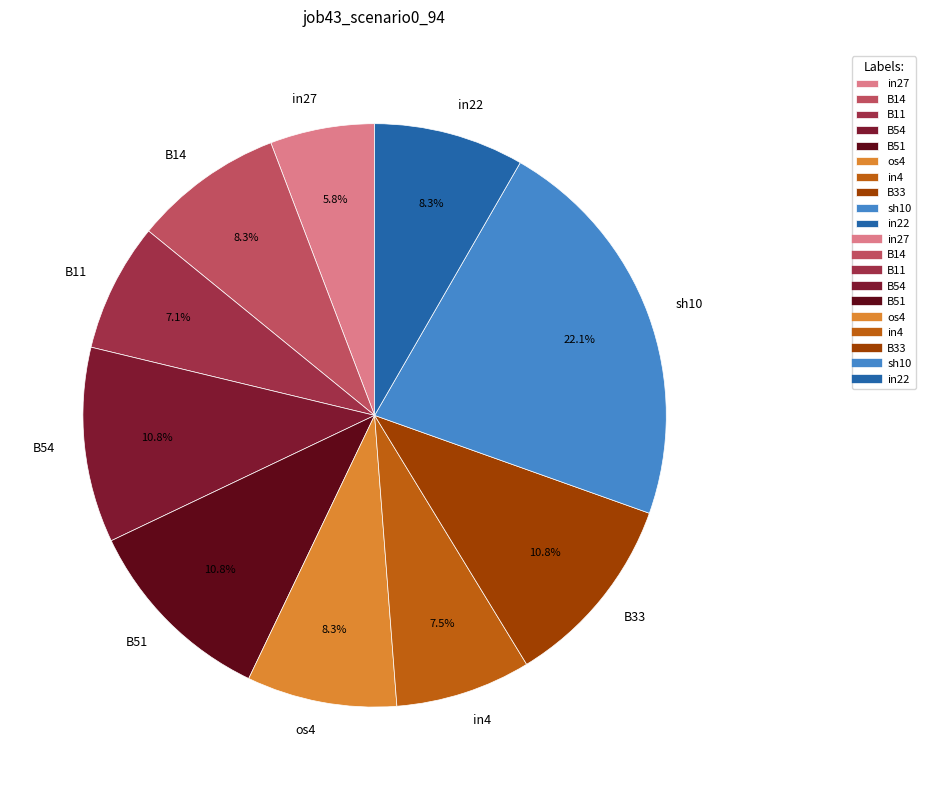

Count the number of slices in the pie.

10